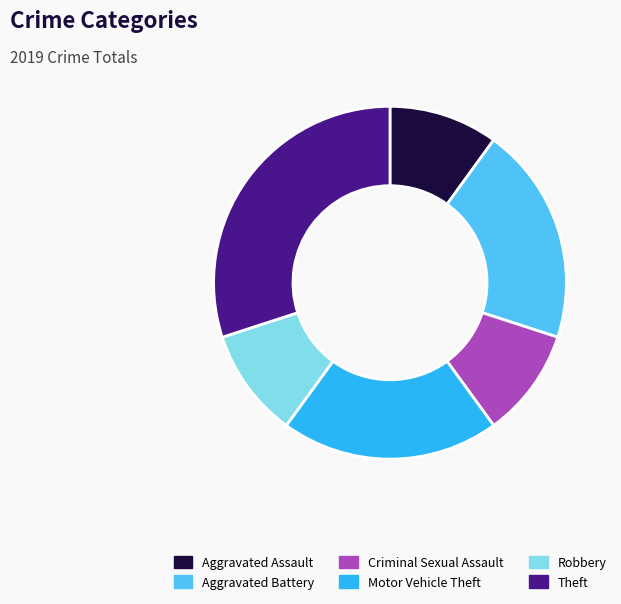

Does any single category account for the majority?

No